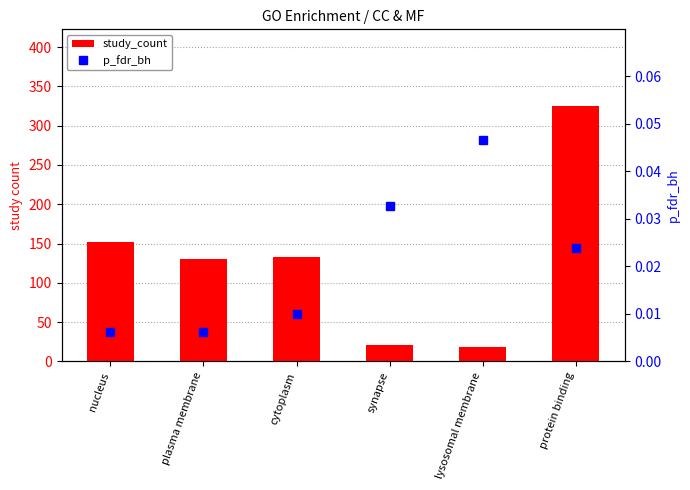

Which series changed the most between synapse and lysosomal membrane?

study_count